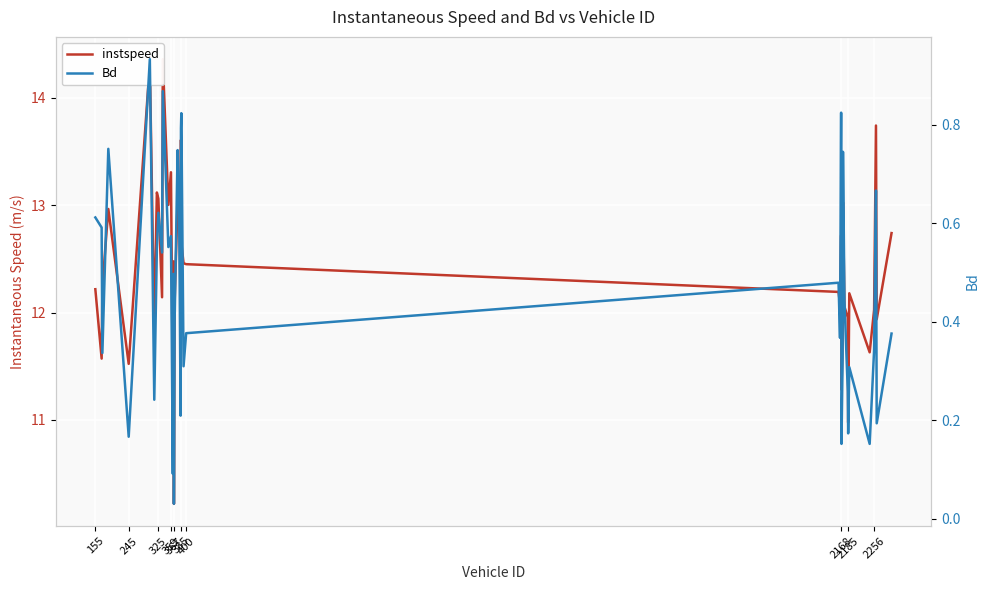

What are all the series names shown in the legend?

instspeed, Bd